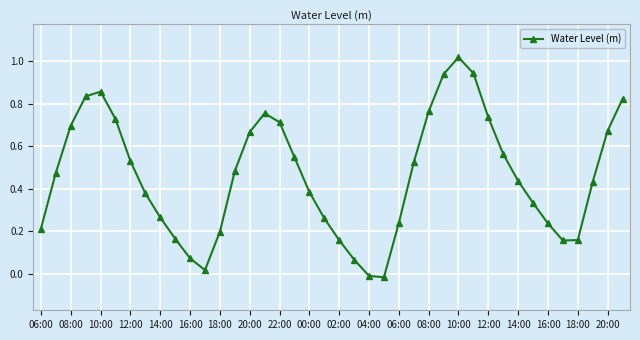

How many values are below 0?

2